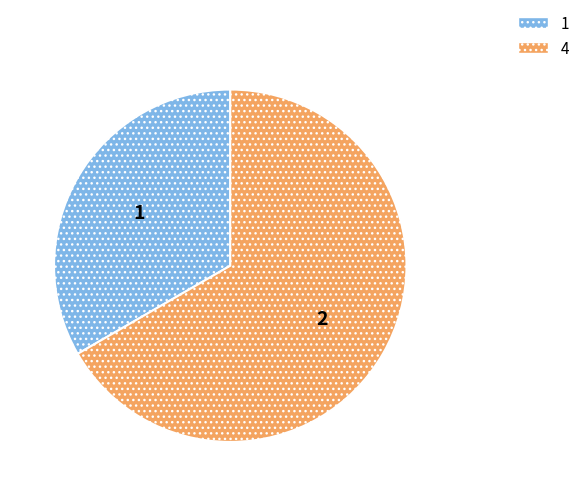

Does any single category account for the majority?

Yes